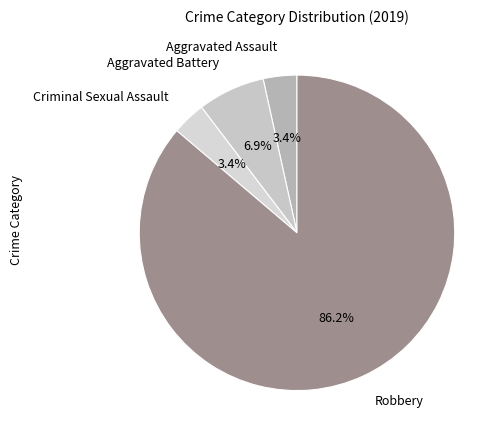

Which slice represents more than half of the pie?

Robbery